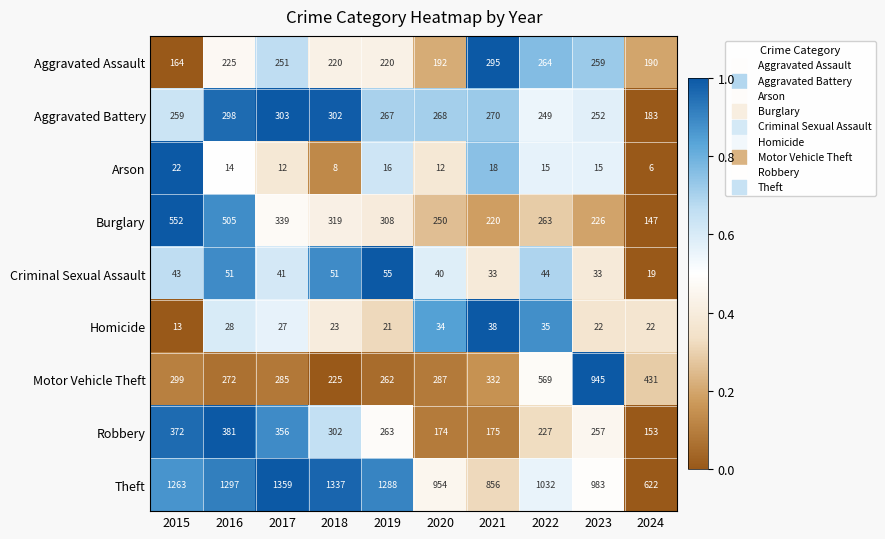

What is the difference between the Homicide values at 2021 and 2022?

3